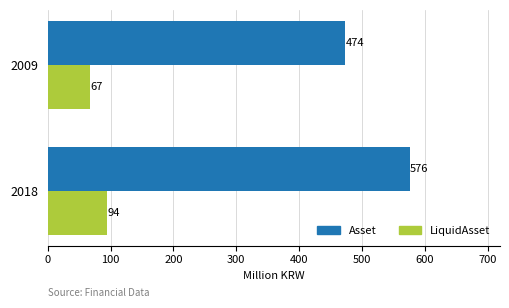

At which category is the sum across all series the highest?

2018